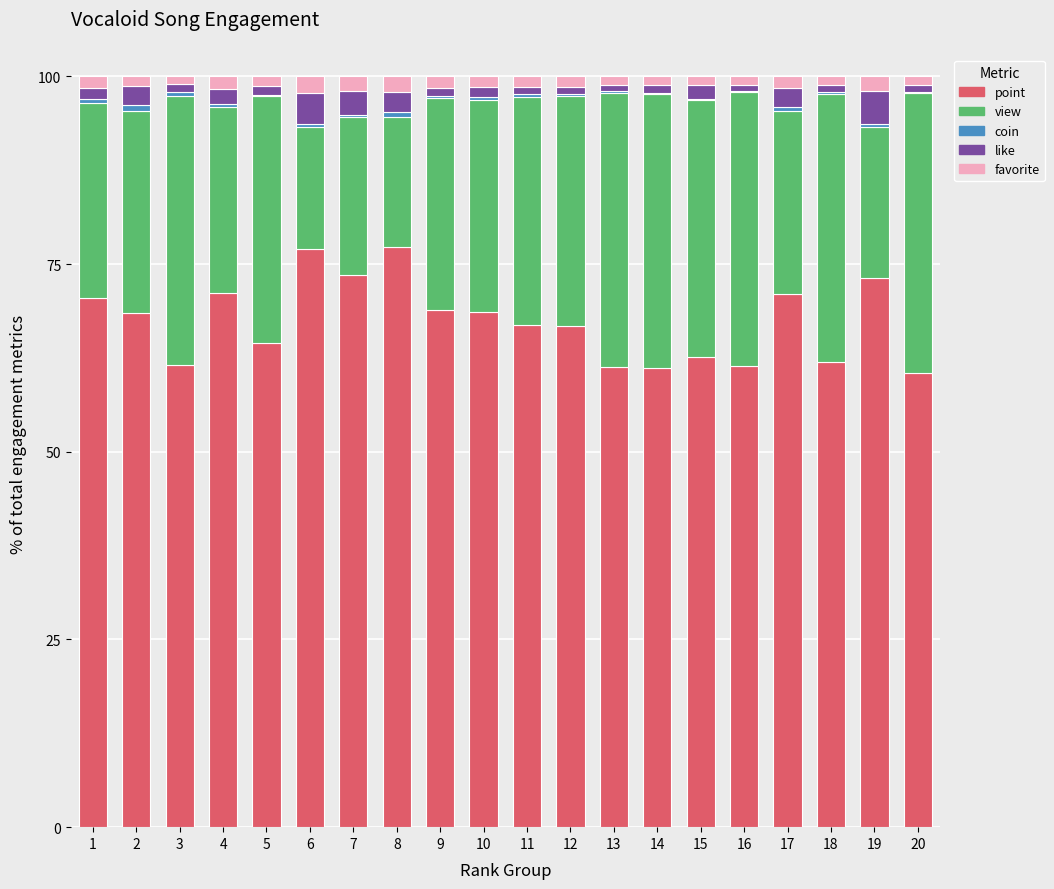

Is it true that point equals 73.6 at 7?

True